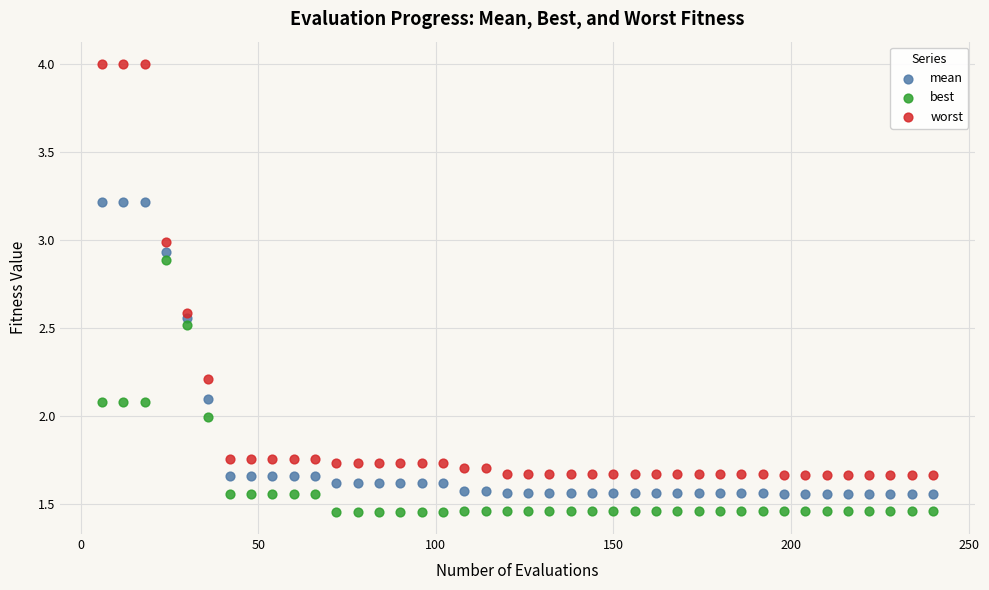

What are all the series names shown in the legend?

mean, best, worst